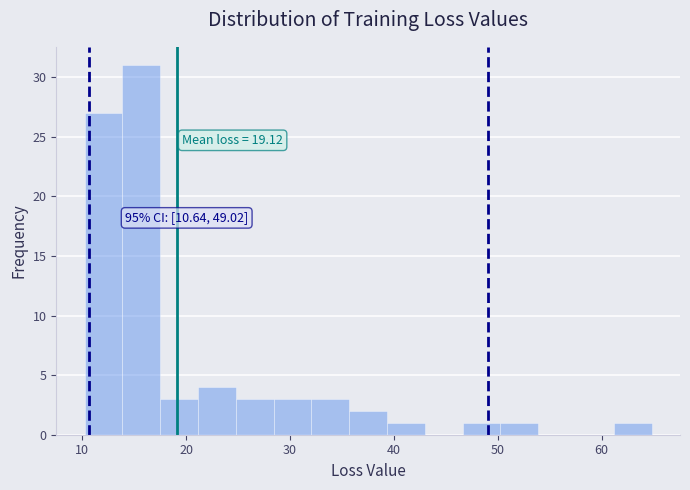

Read against the x-axis, roughly where is the centre of the tallest bar?

16